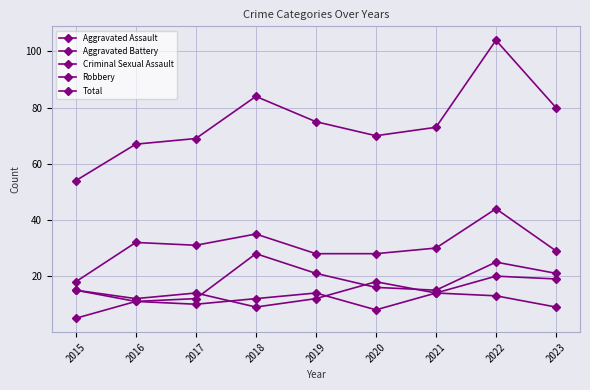

Does the chart have visible grid lines?

Yes